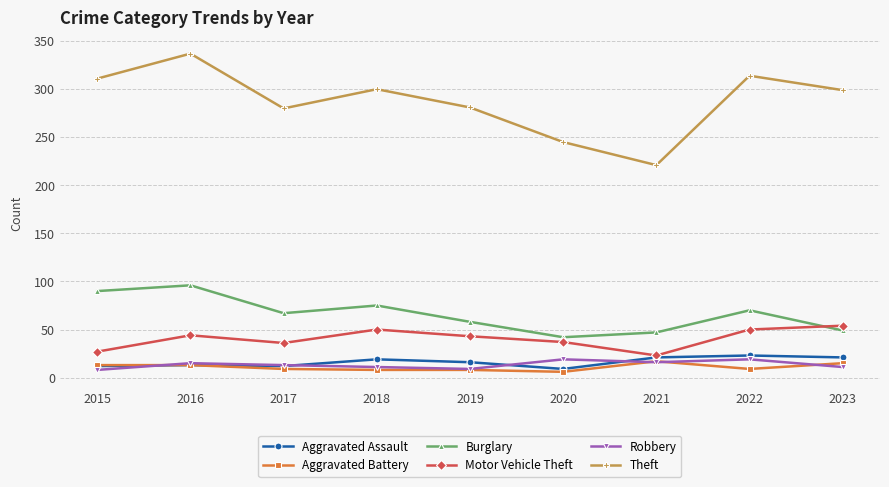

What is the sum of all Aggravated Assault values?

146